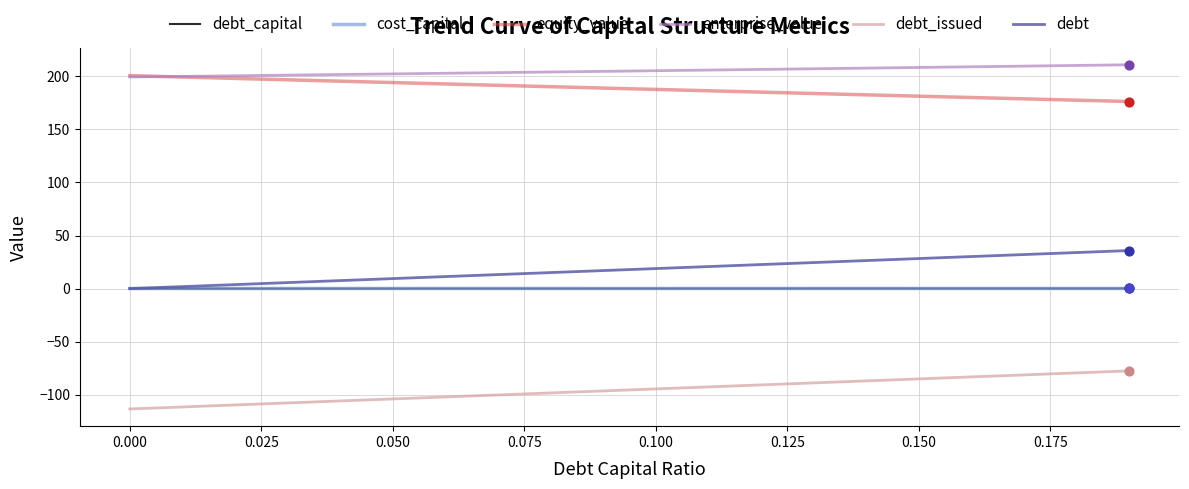

True or false: enterprise_value and debt intersect in this chart.

False